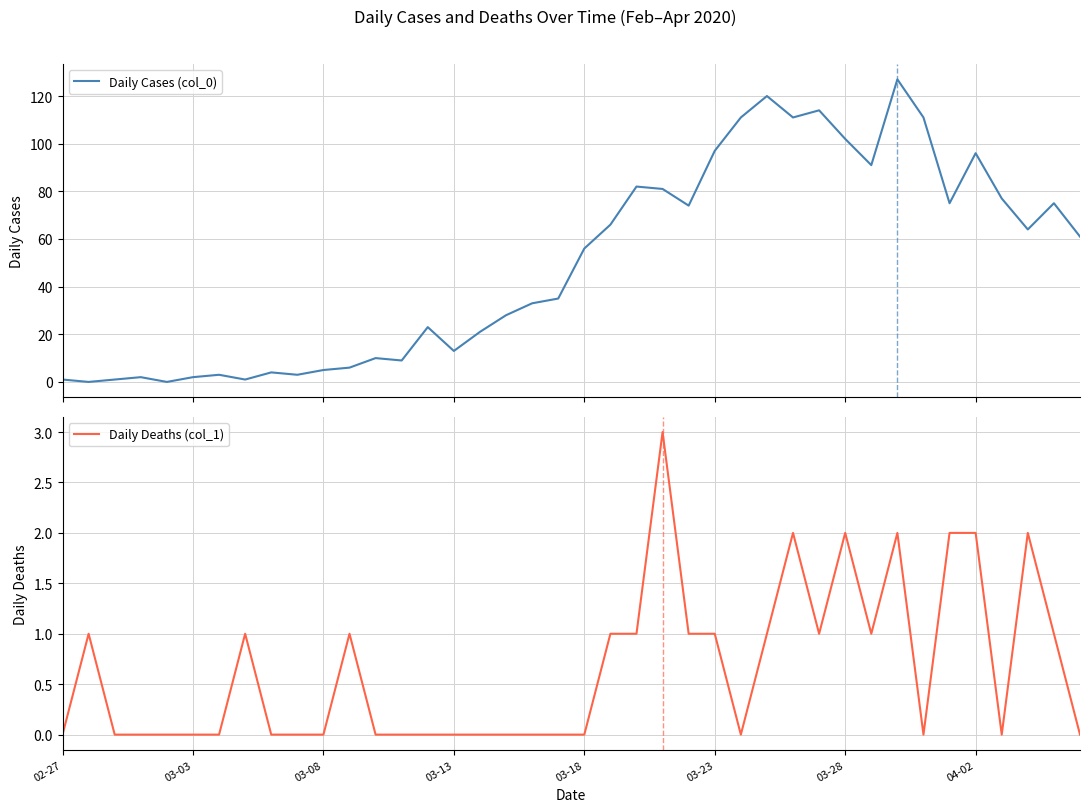

Which series has the widest spread of values?

Daily Cases (col_0)